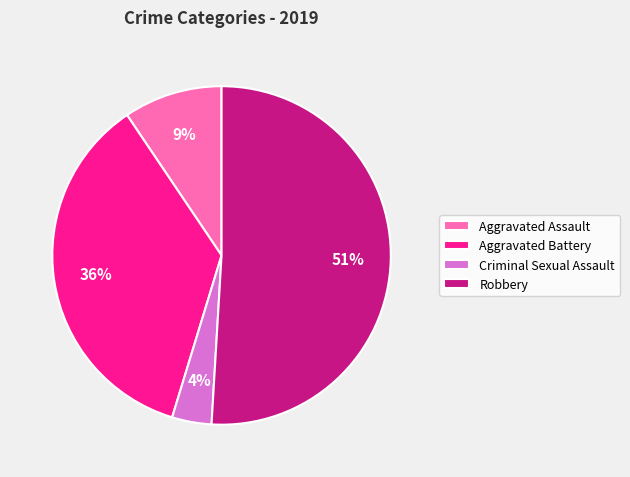

What percentage is the Criminal Sexual Assault slice, to the nearest percent?

4%